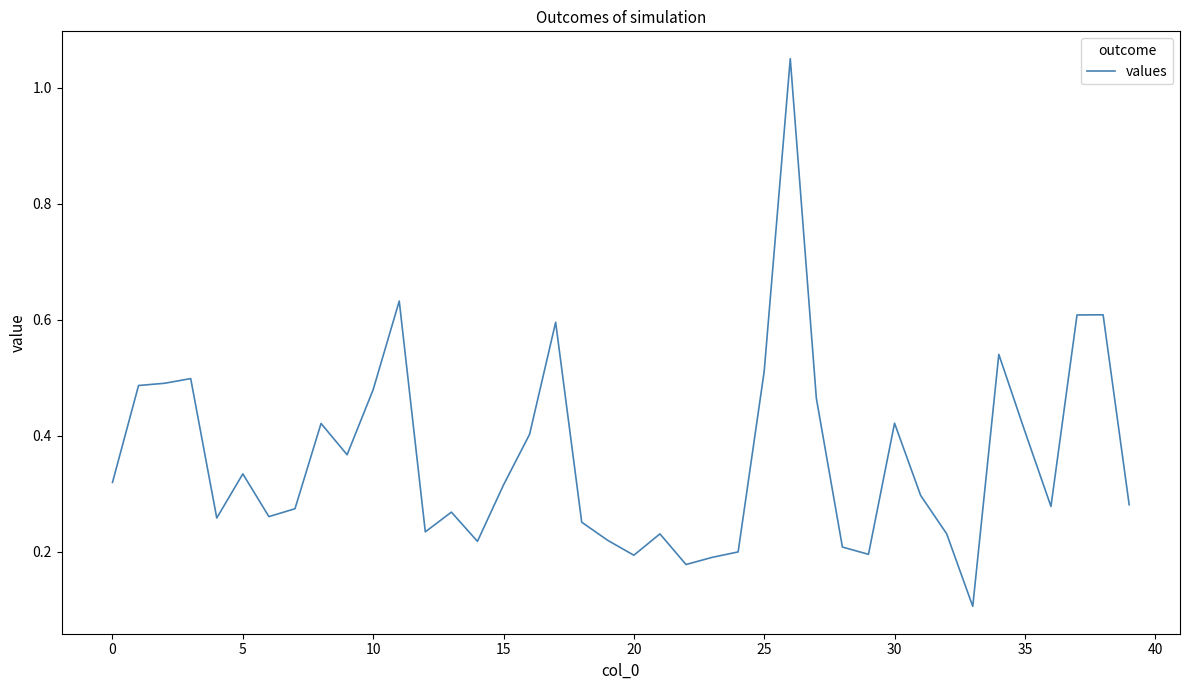

How many lines are shown in the chart?

1